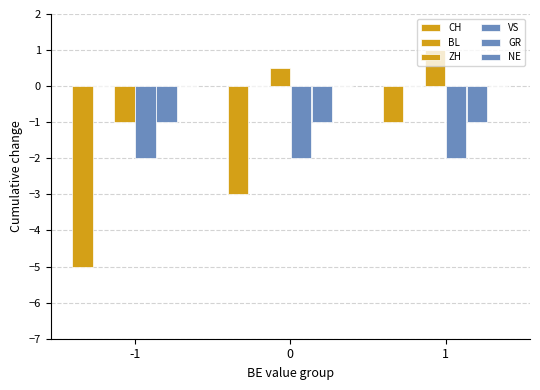

How many bars are there in total?

12